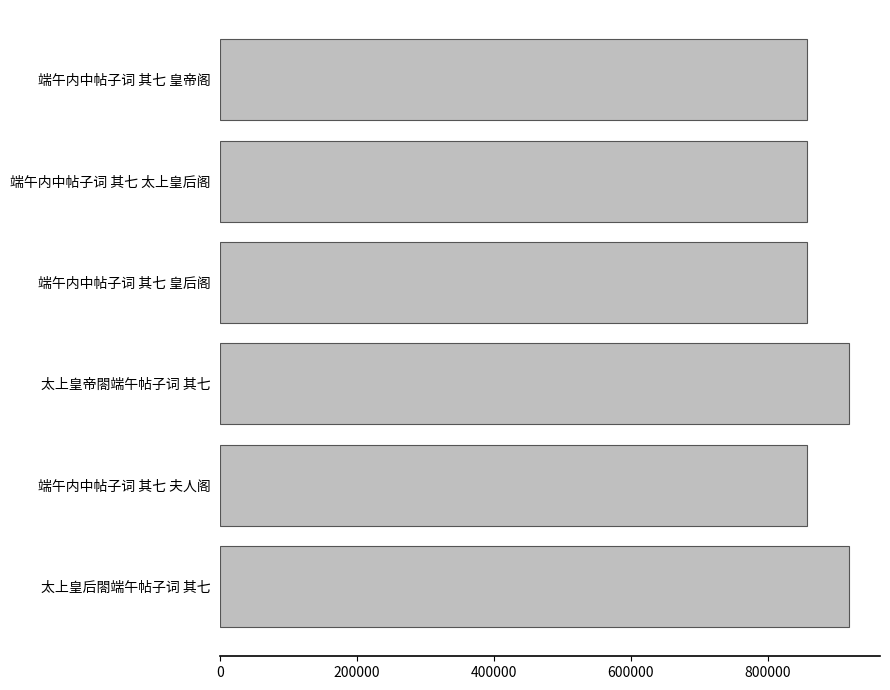

The value at 太上皇帝閤端午帖子词 其七 is 474337. True or false?

False